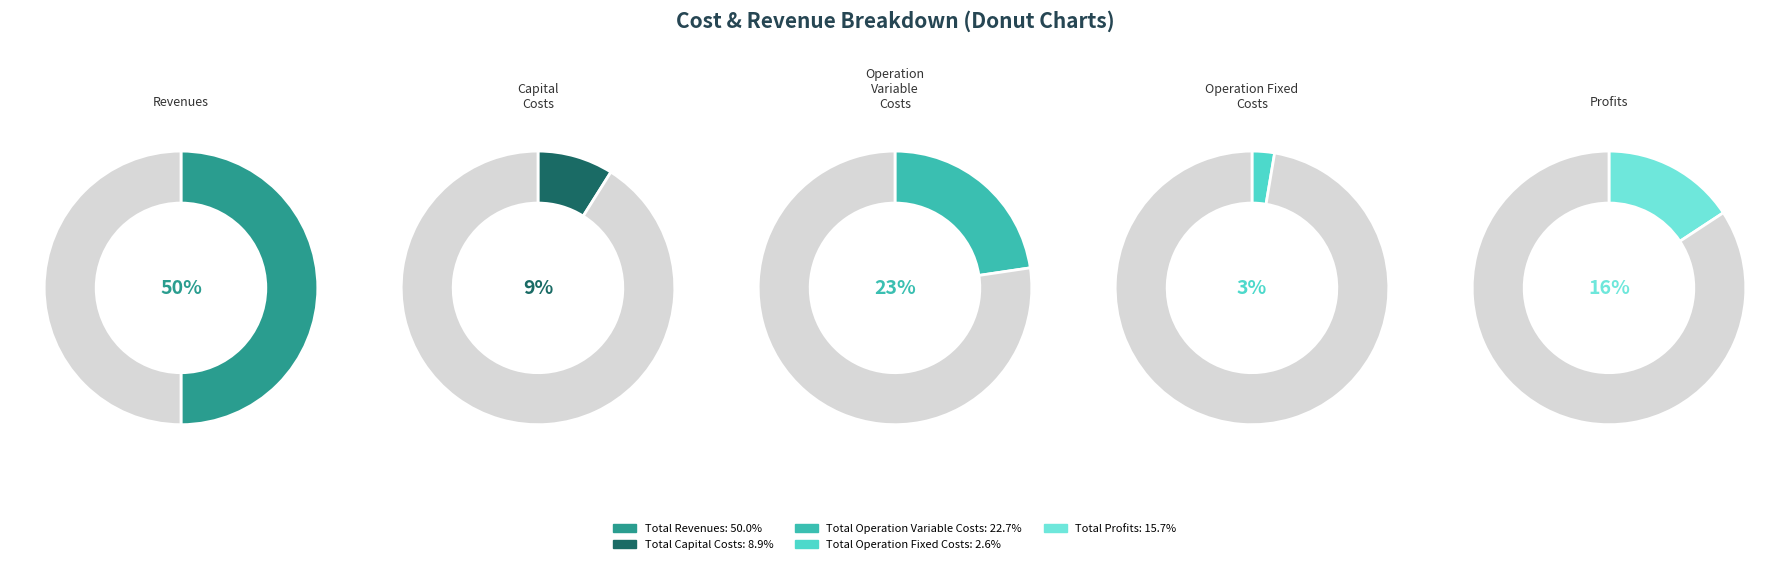

Count the number of slices in the pie.

5